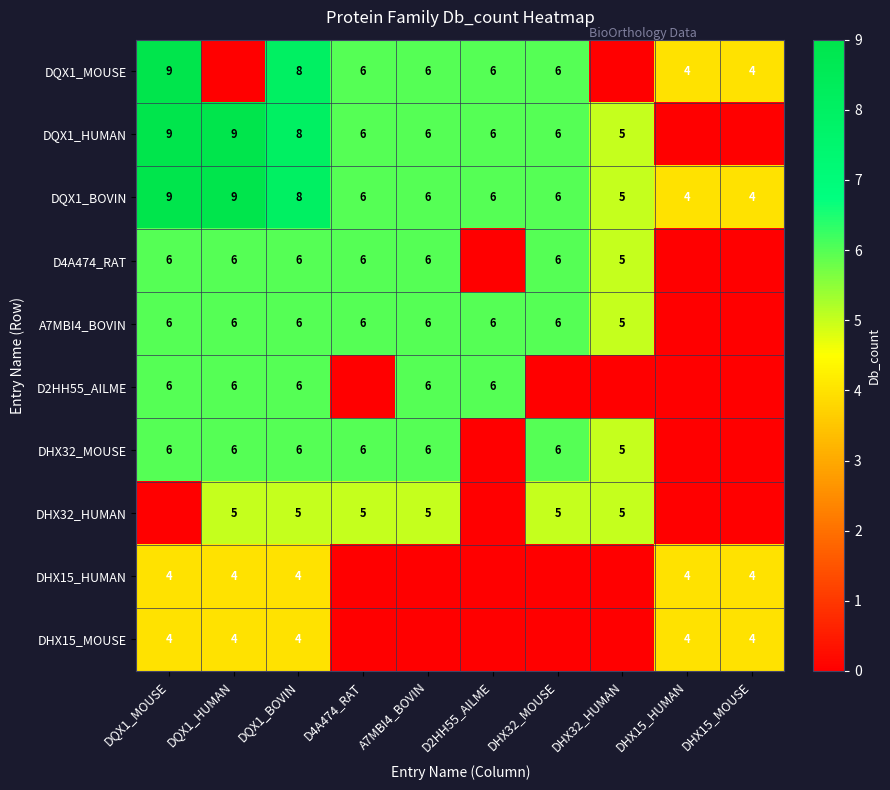

The value of A7MBI4_BOVIN at DQX1_BOVIN is 9. True or false?

False